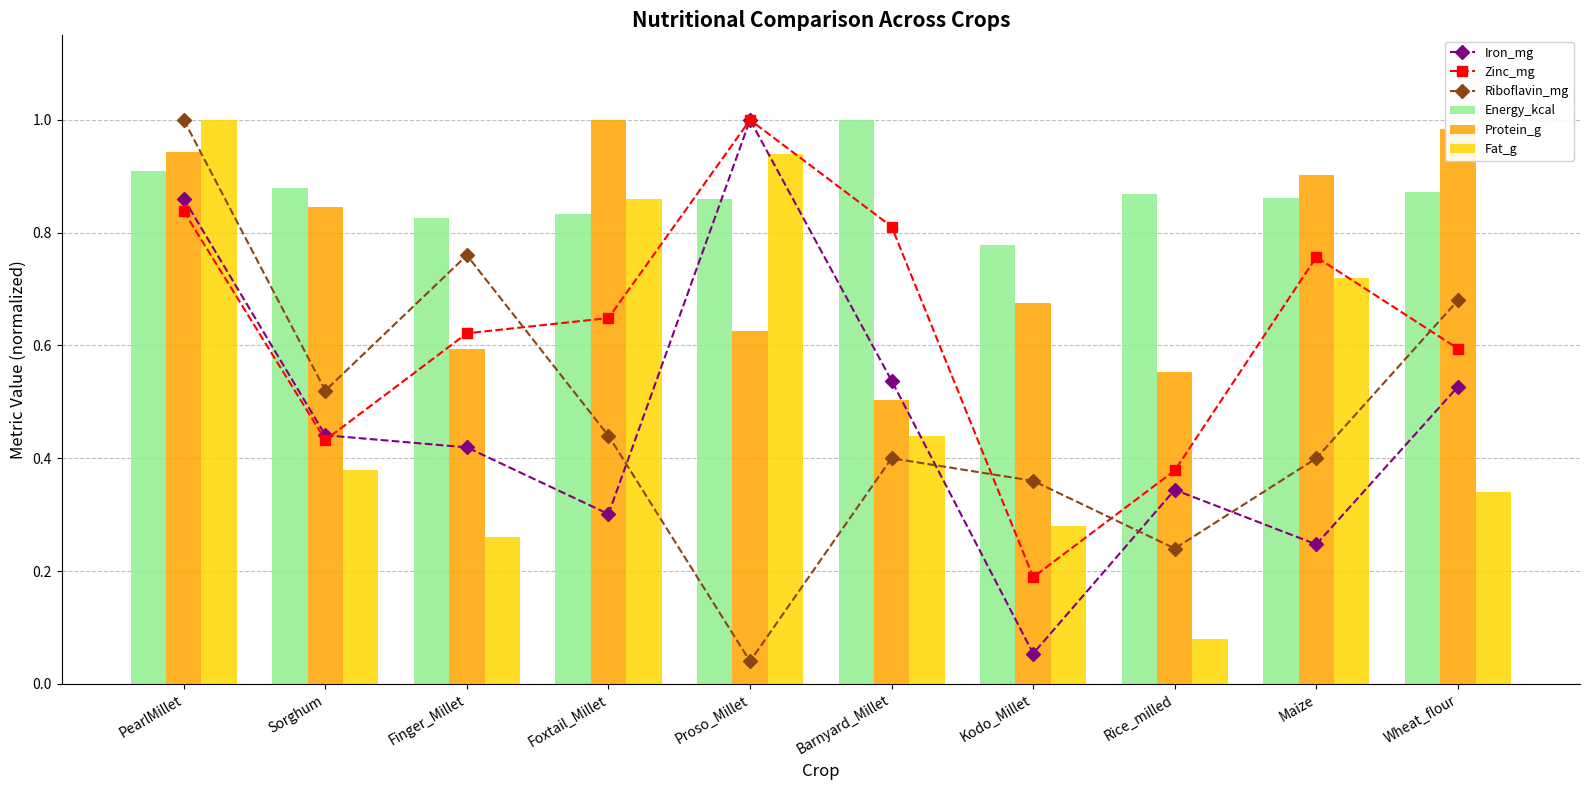

What is the approximate value of Zinc_mg at Finger_Millet?

0.6